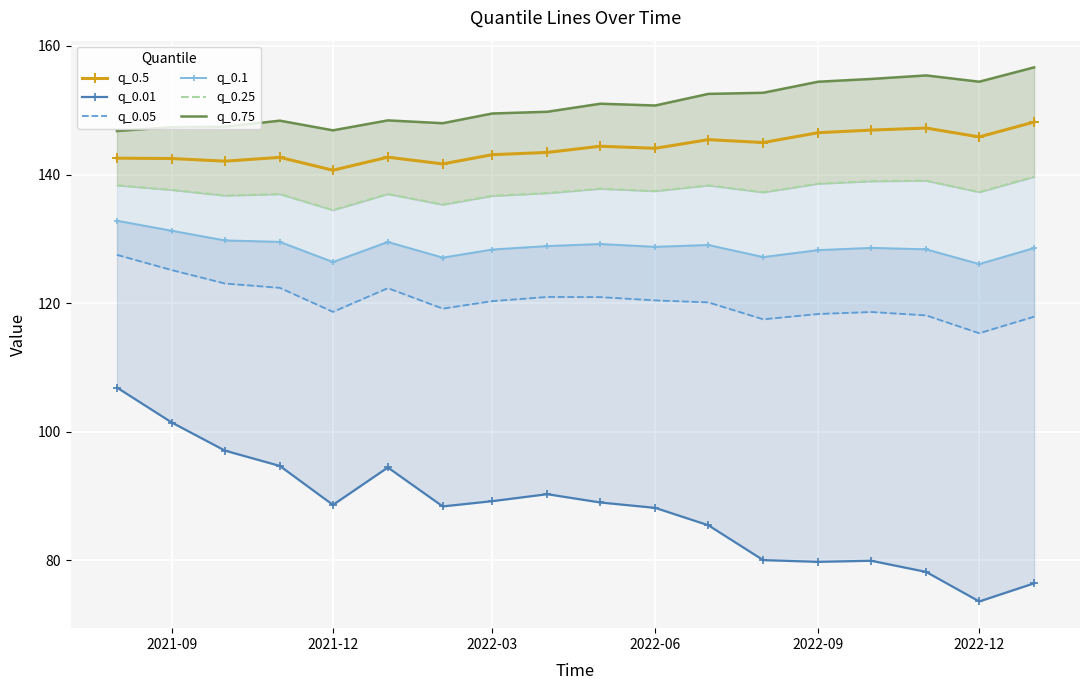

Which series has the widest spread of values?

q_0.01